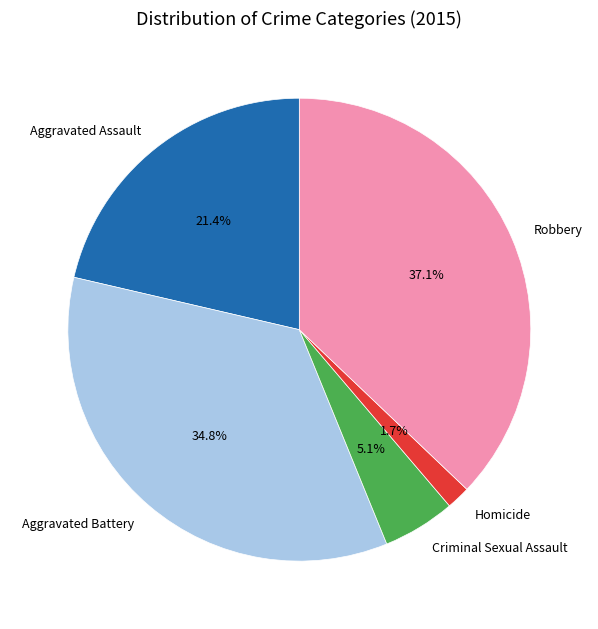

Is it true that Criminal Sexual Assault is 5% of the pie?

True